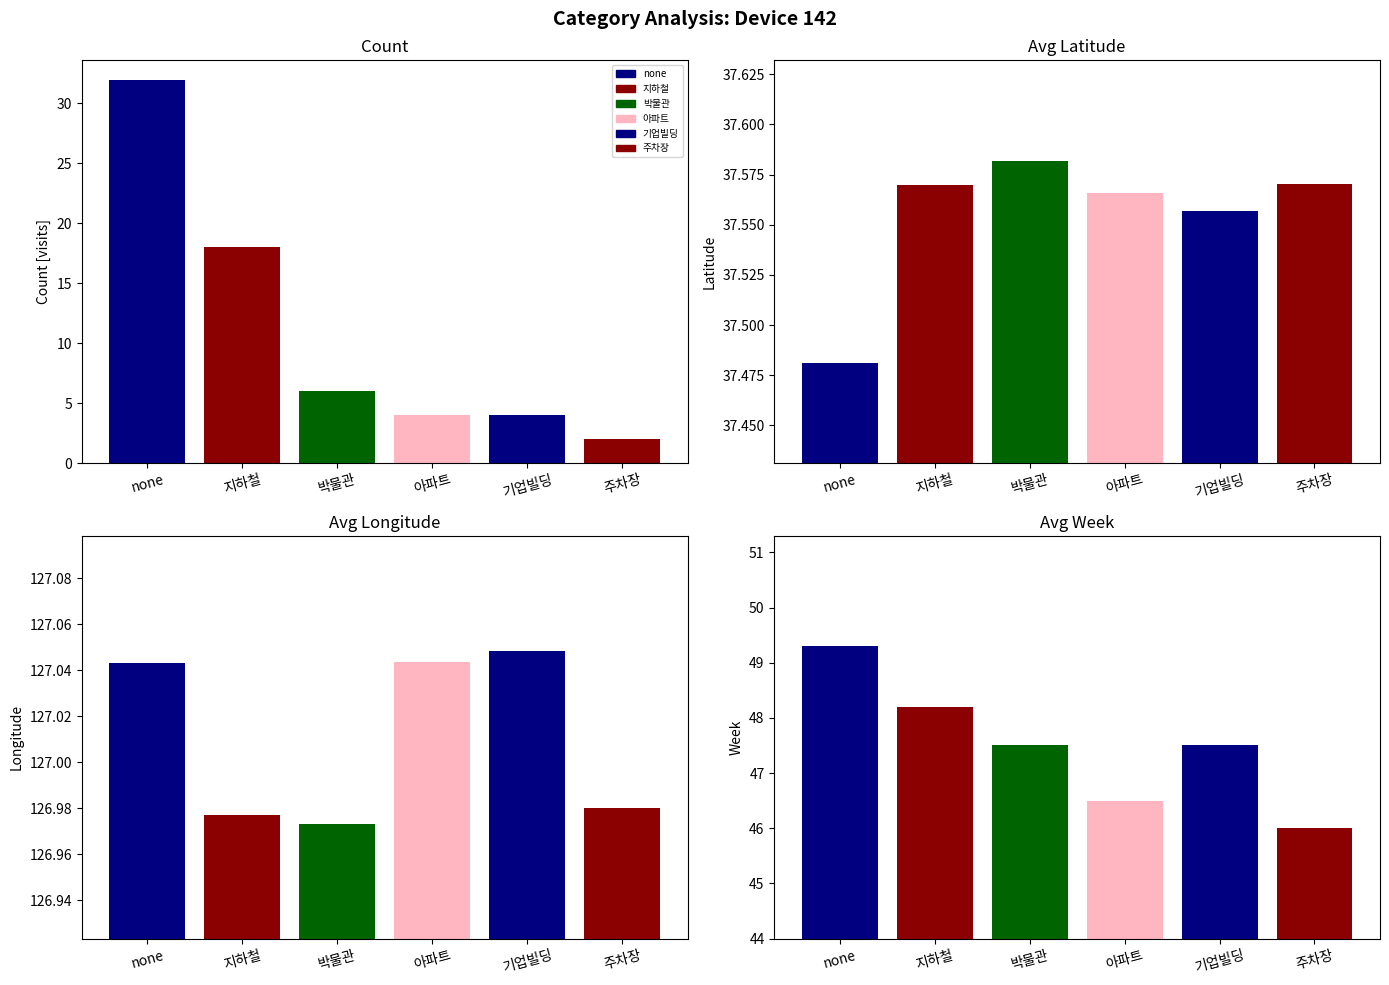

Which has a higher value, 지하철 or 아파트?

지하철